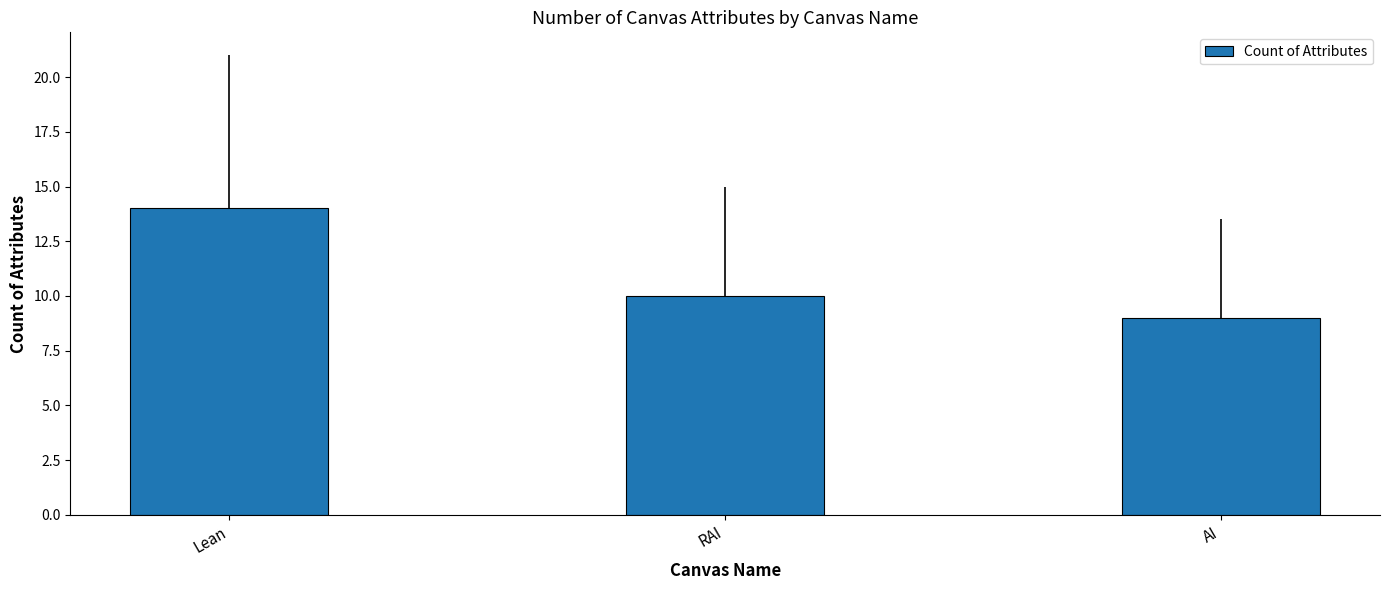

Reading left to right, what are all the values shown in this chart?

Lean=14	RAI=10	AI=9